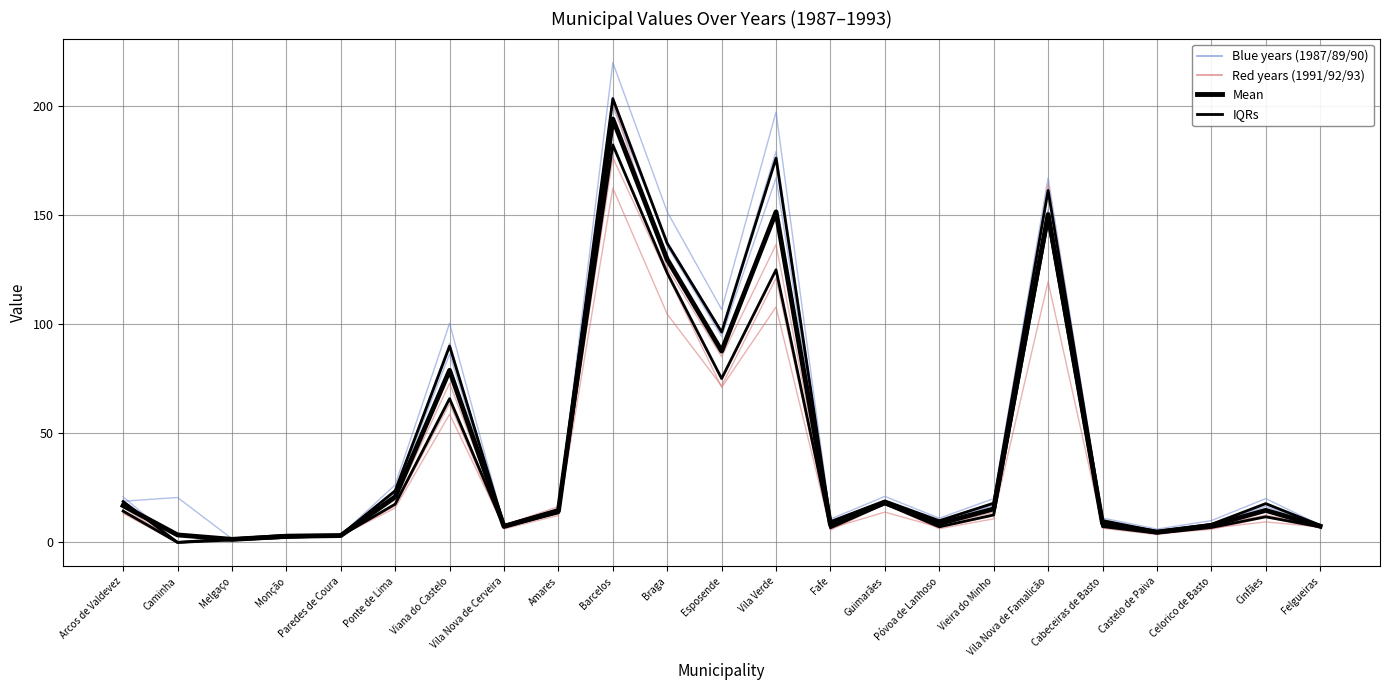

How many data points does each series have?

23